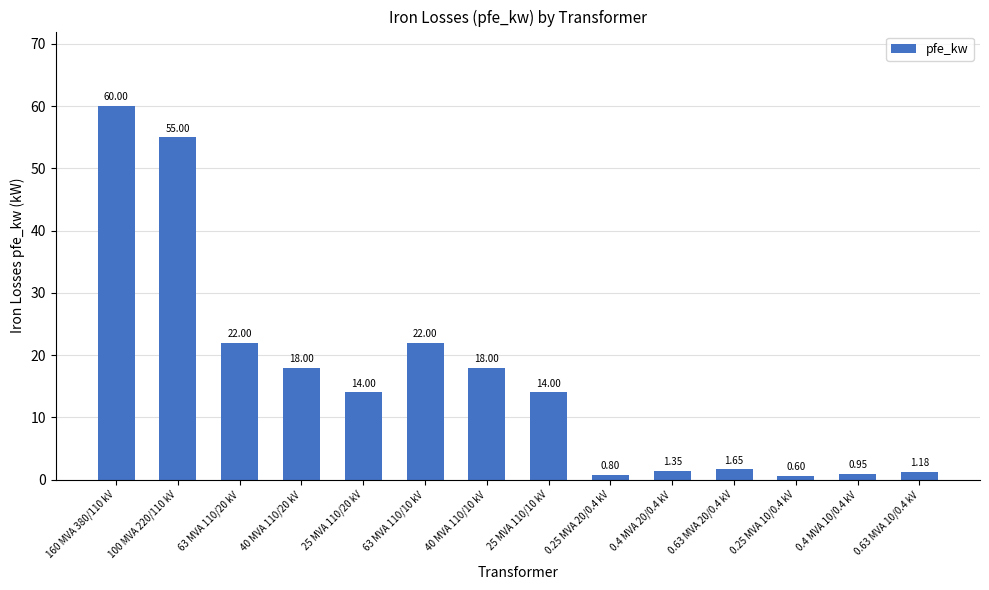

What is the change in value from 160 MVA 380/110 kV to 63 MVA 110/20 kV?

-38.0